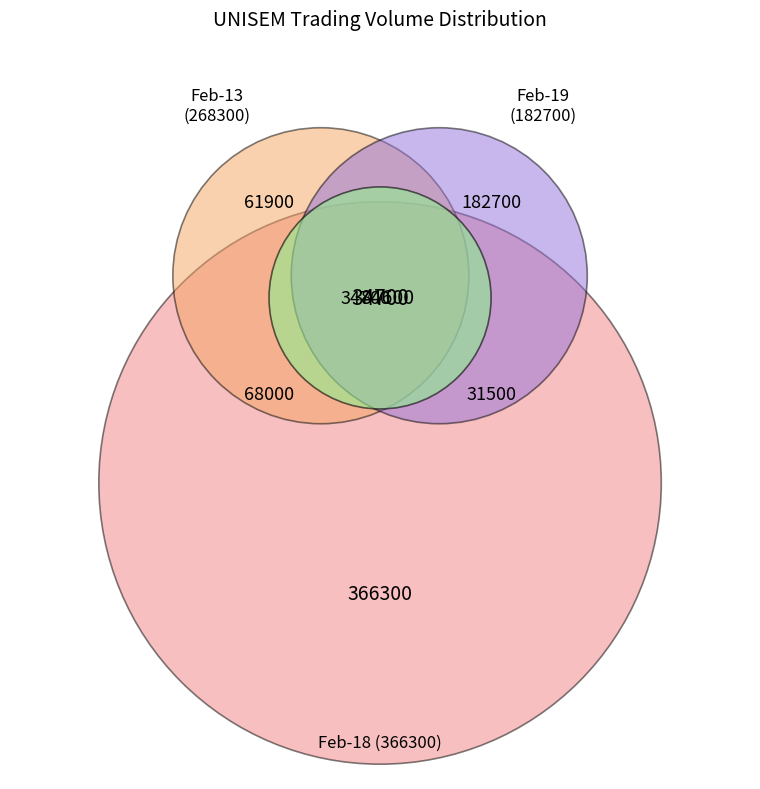

To the nearest percent, what portion does 2020-02-12 represent?

5%